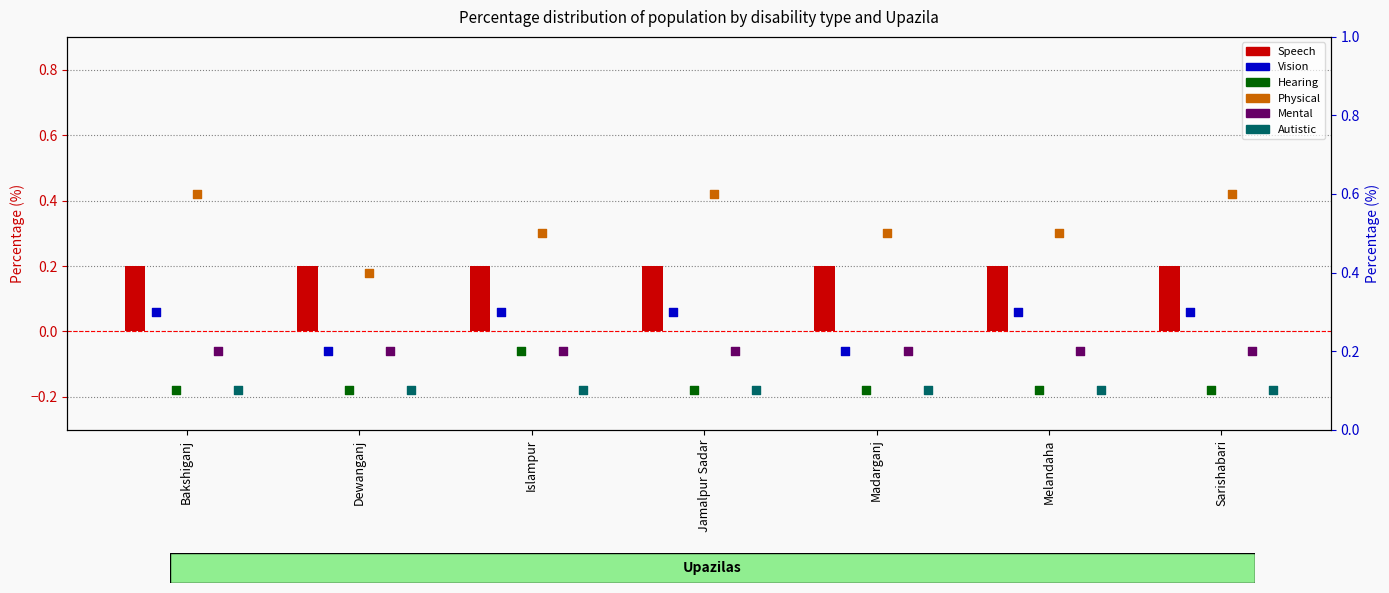

What are all the series names shown in the legend?

Speech, Vision, Hearing, Physical, Mental, Autistic